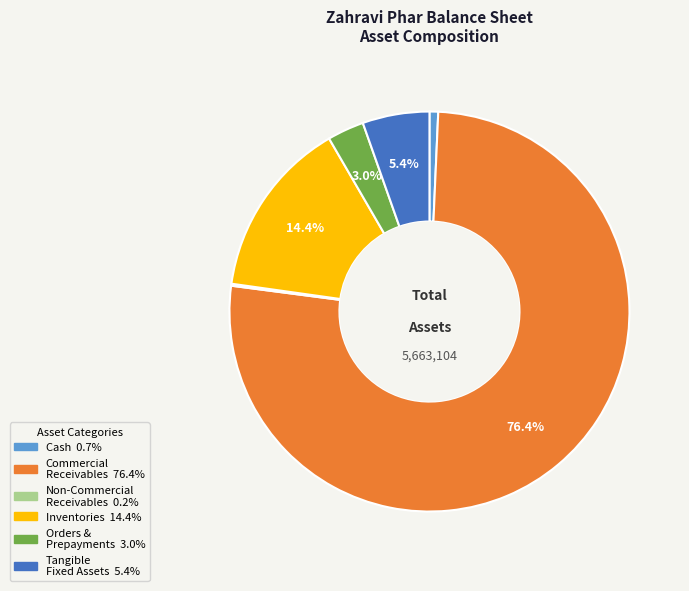

Does any single category account for the majority?

Yes